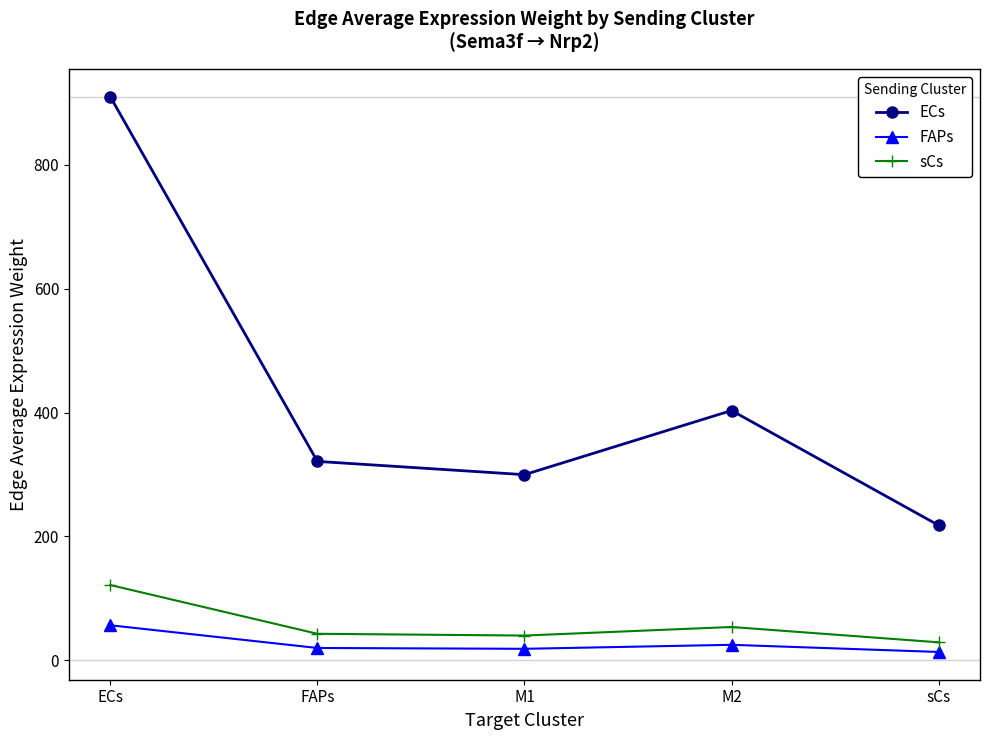

How many interior local peaks does the FAPs series have?

1